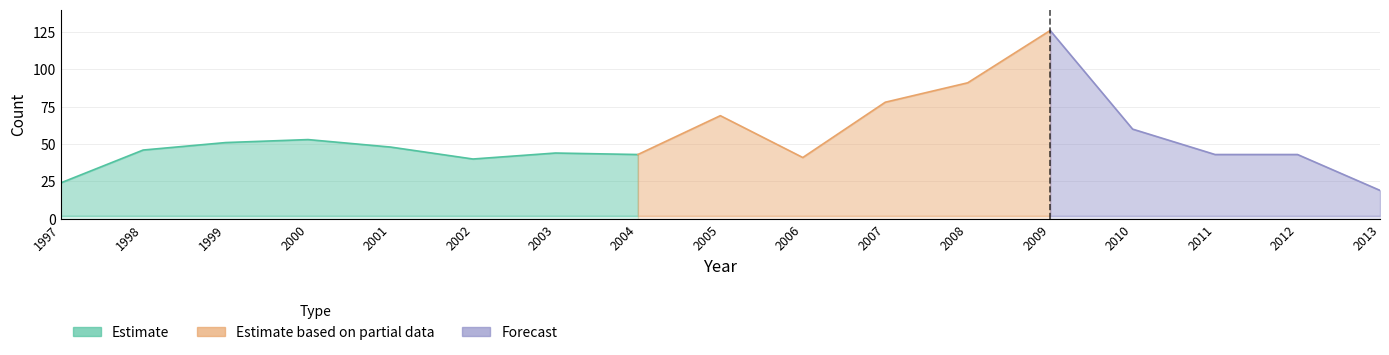

Between 2008 and 2010, which is larger?

2008